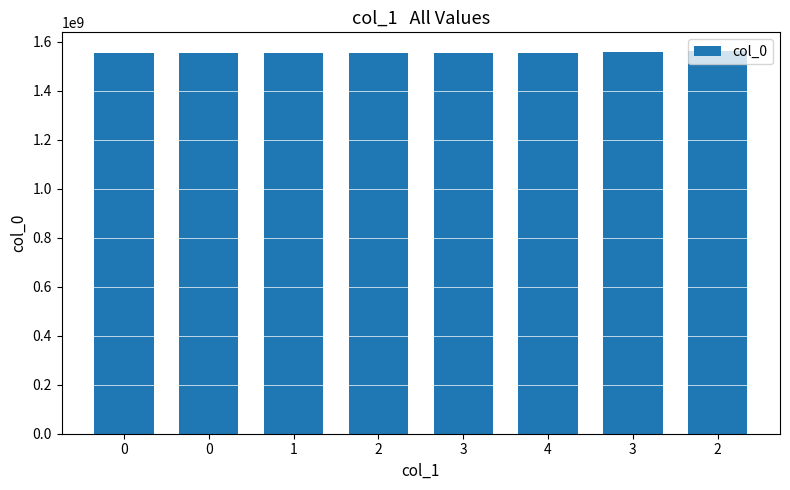

Reading right to left, what are all the values shown in this chart?

2=1561226728	3=1560431146	4=1556906735	3=1555412759	2=1555240034	1=1554721529	0=1554127509	0=1554126496